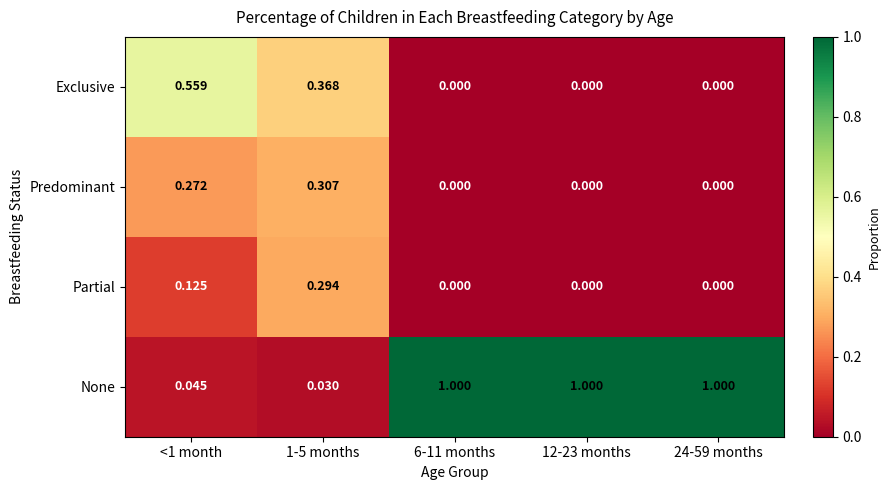

Which series has the largest total across all categories?

None